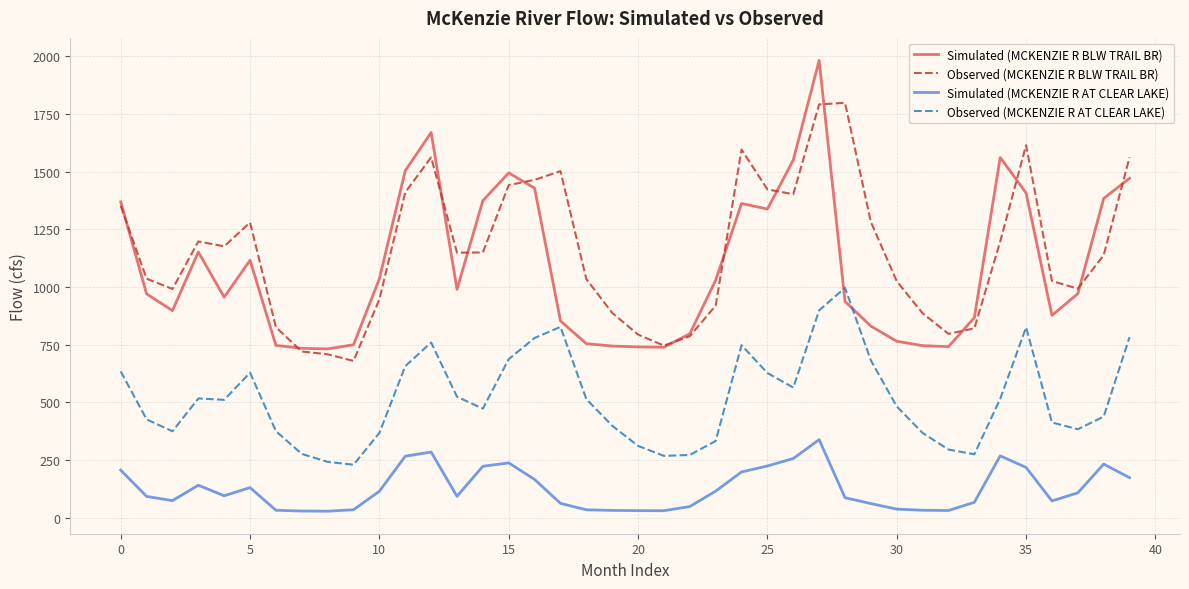

Which series has the largest total across all categories?

Observed (MCKENZIE R BLW TRAIL BR)